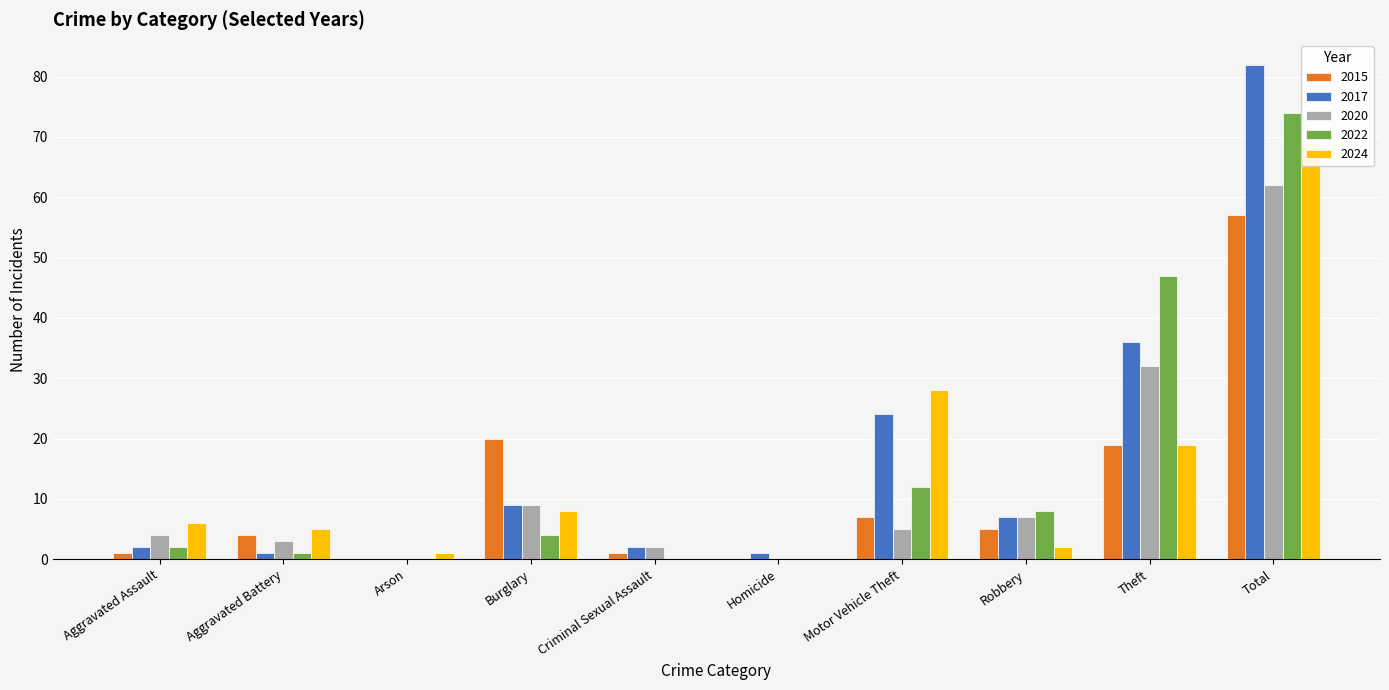

What is the difference between the maximum and minimum values in the 2024 series?

69